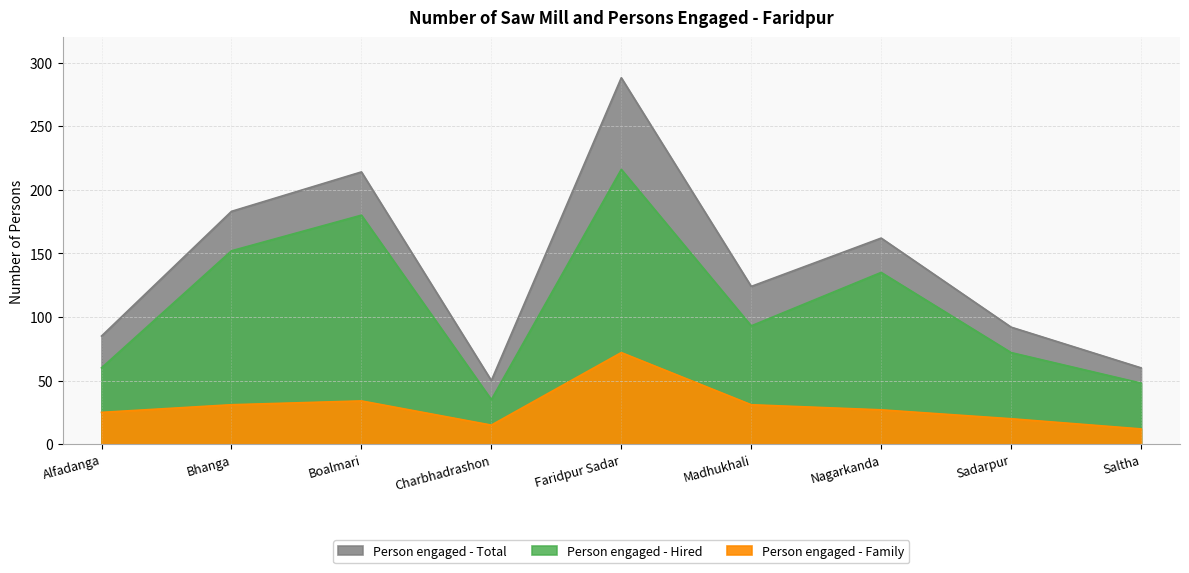

Which series has the largest range (max minus min)?

Person engaged - Total